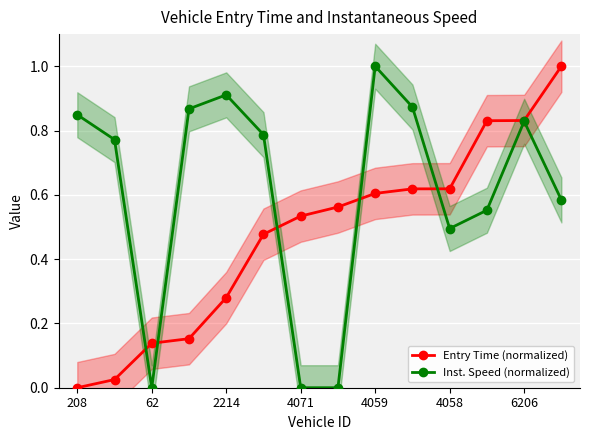

What is the difference between the second highest and second lowest values in the Inst. Speed (normalized) series?

0.9